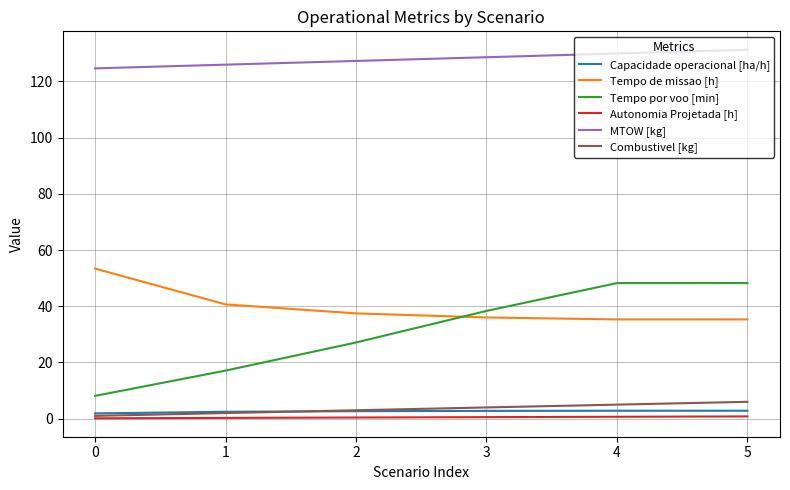

True or false: Tempo de missao [h] and Capacidade operacional [ha/h] cross at least once.

False